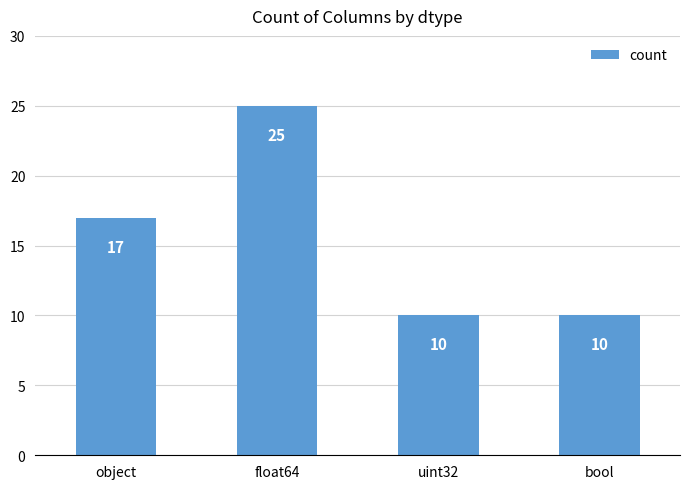

What is the average value?

16